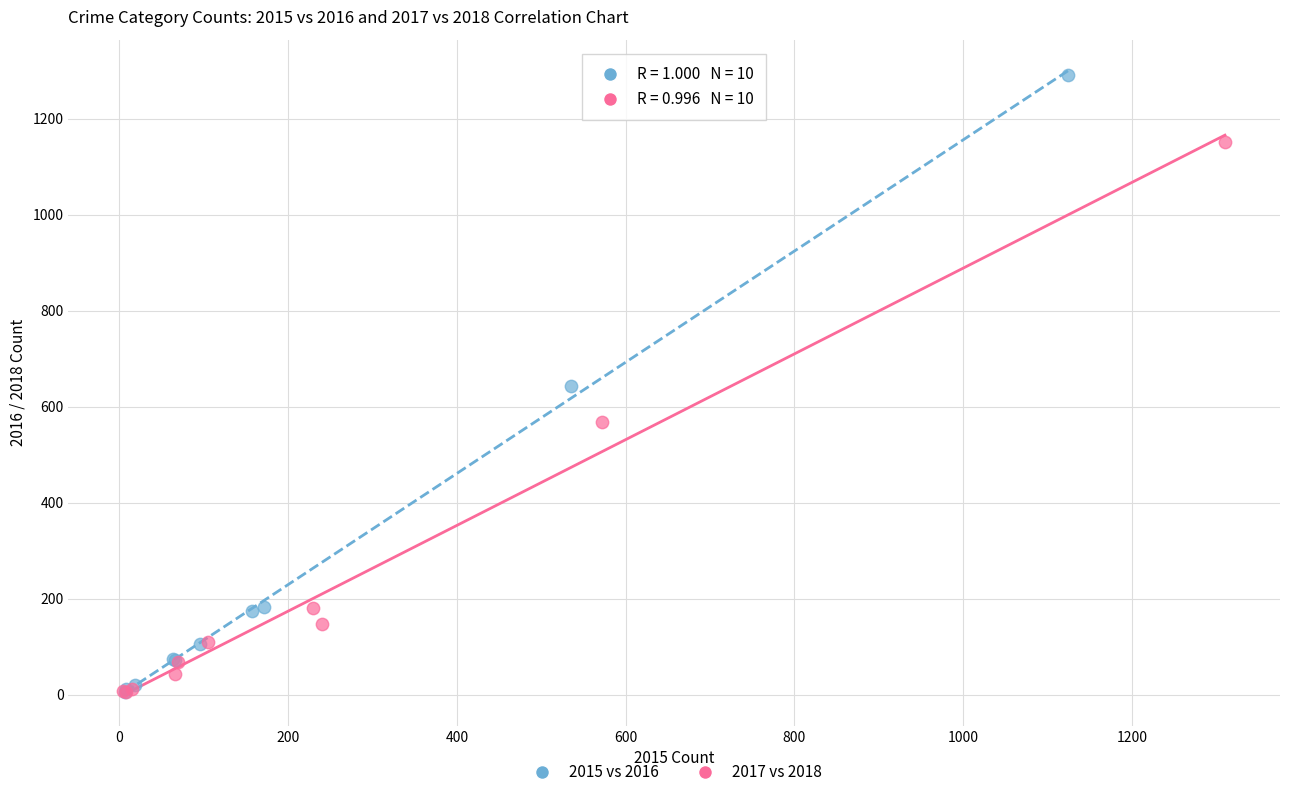

Which series contains the highest Y value?

2015 vs 2016